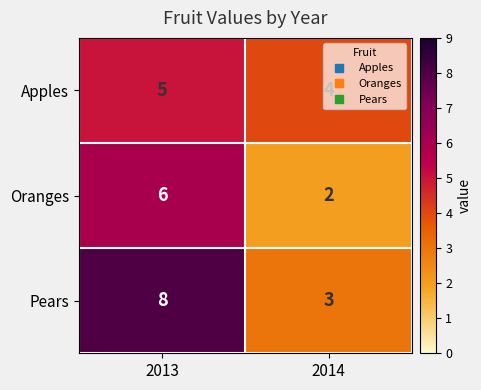

Is it true that Apples equals 4 at 2014?

True